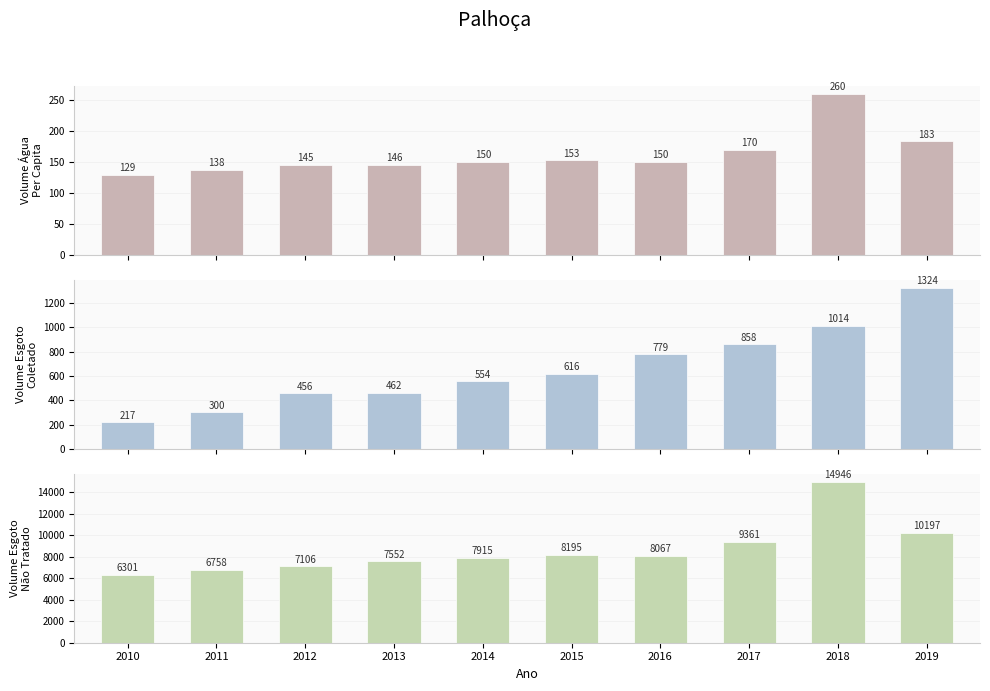

How many bars are there in total?

30